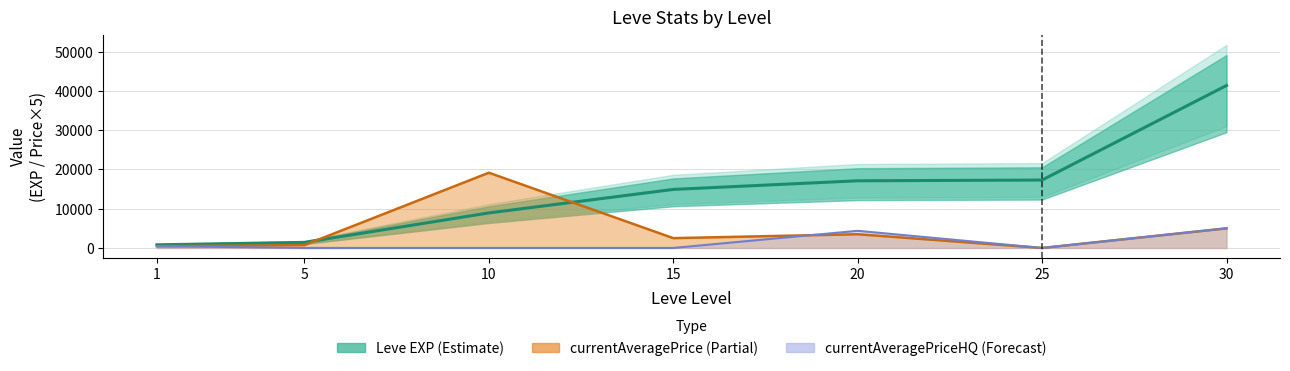

Which series has the largest total across all categories?

Leve EXP (Estimate)